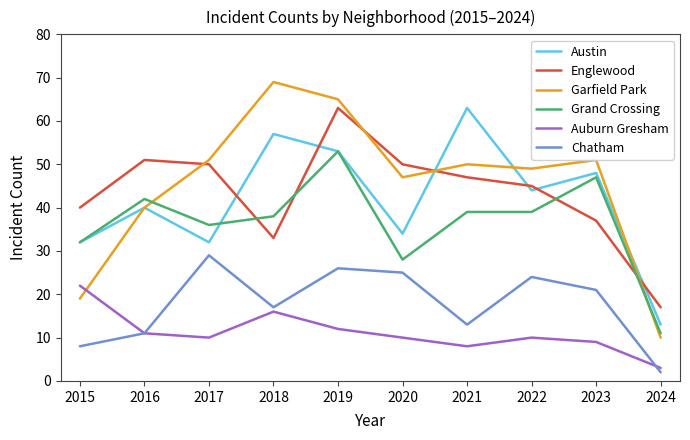

At which category is the sum across all series the highest?

2019